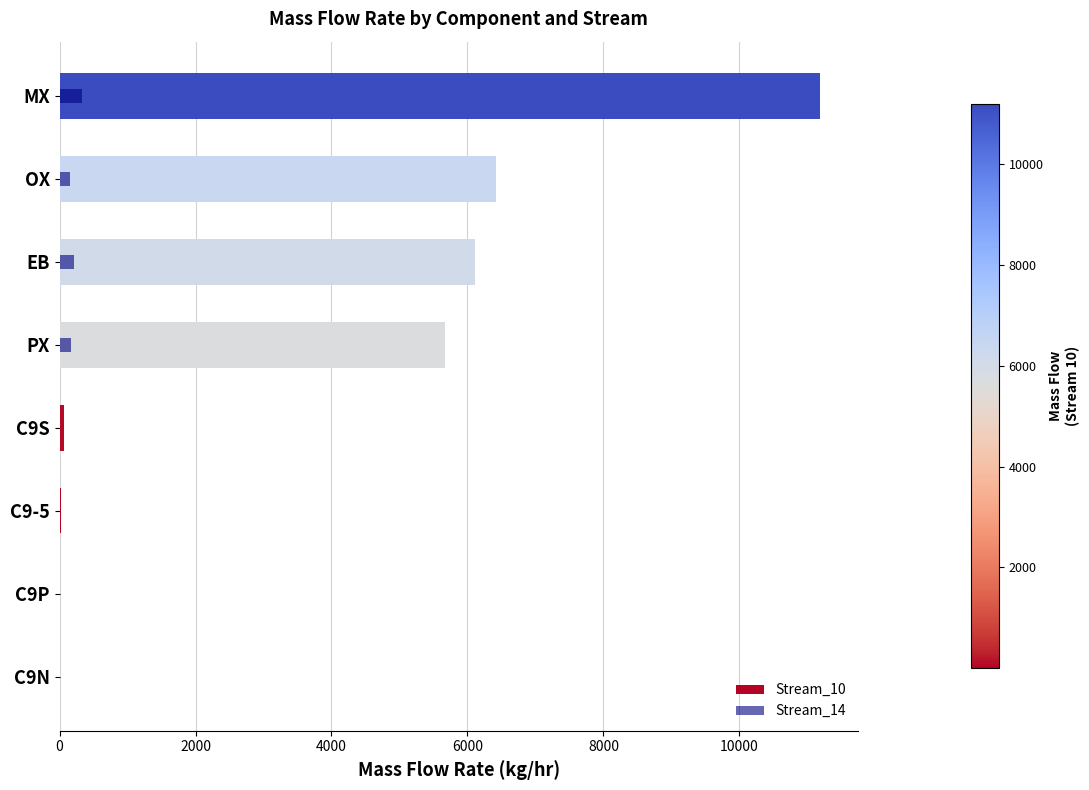

What is the difference between the highest and lowest values at C9-5?

27.0